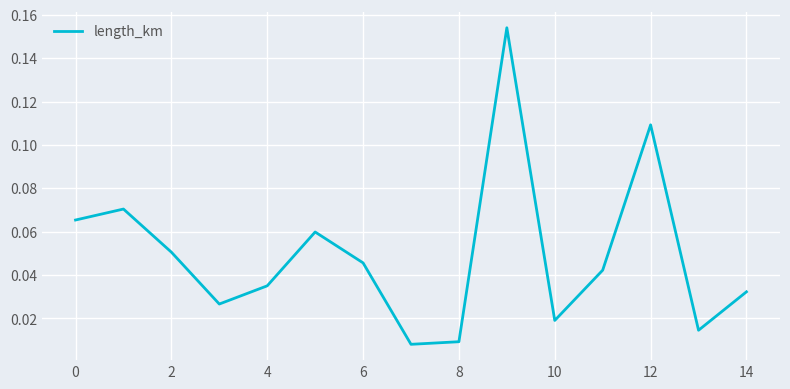

Does the chart have visible grid lines?

Yes